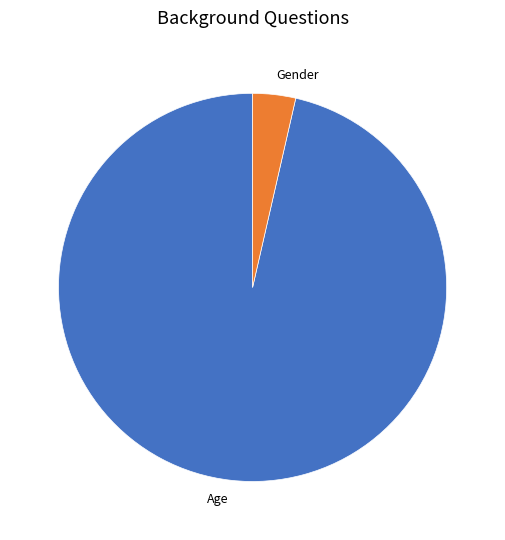

Rank the categories by value from lowest to highest.

Gender, Age